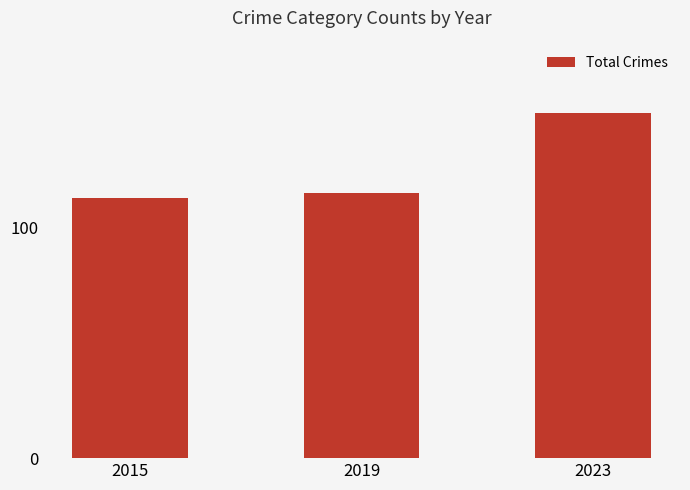

What is the value of the 1st bar from the left?

113